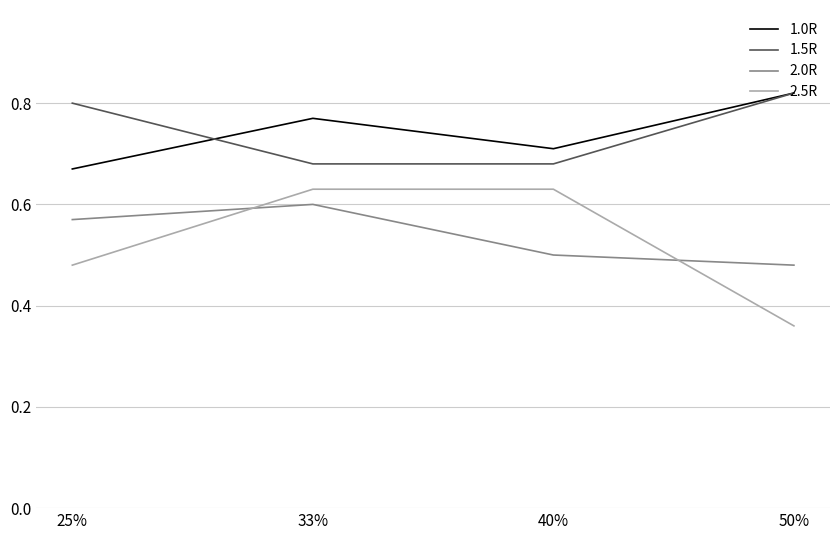

The 2.5R series shows 1.0 at 33%. True or false?

False